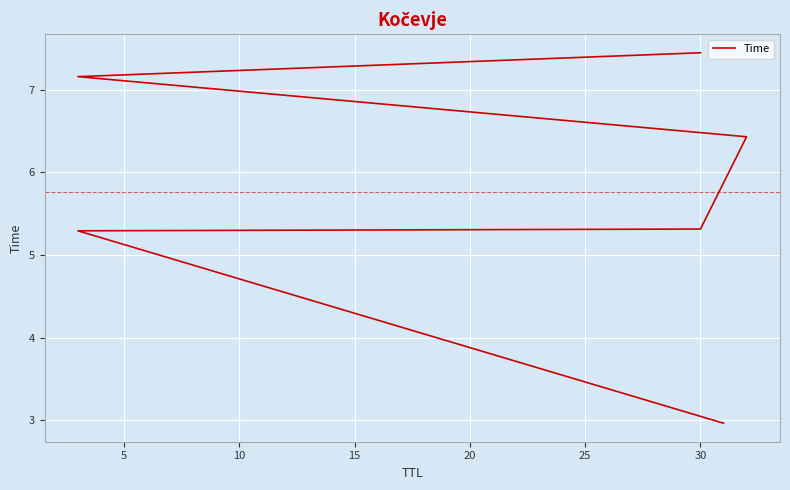

What is the value of the 3rd point from the left?

5.3